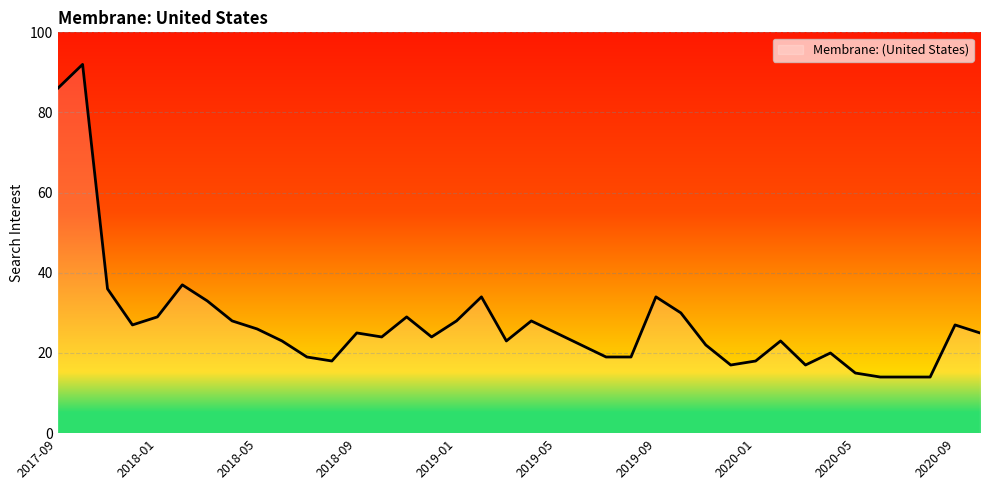

What is the smallest value displayed?

14